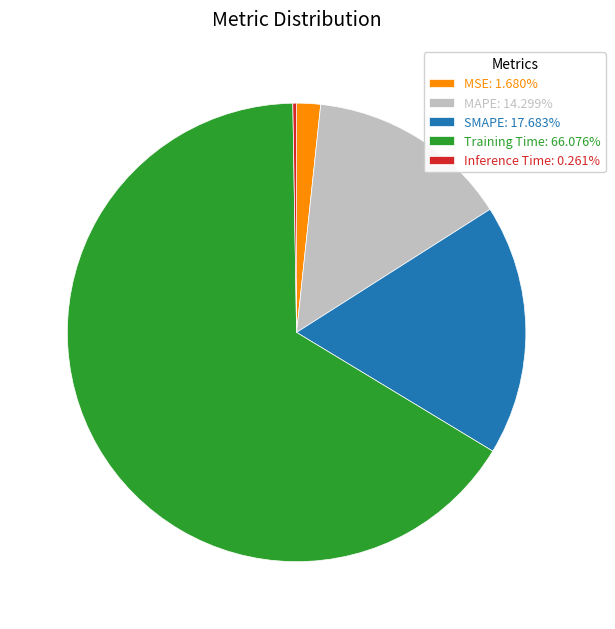

Is there any slice that represents more than half of the pie?

Yes